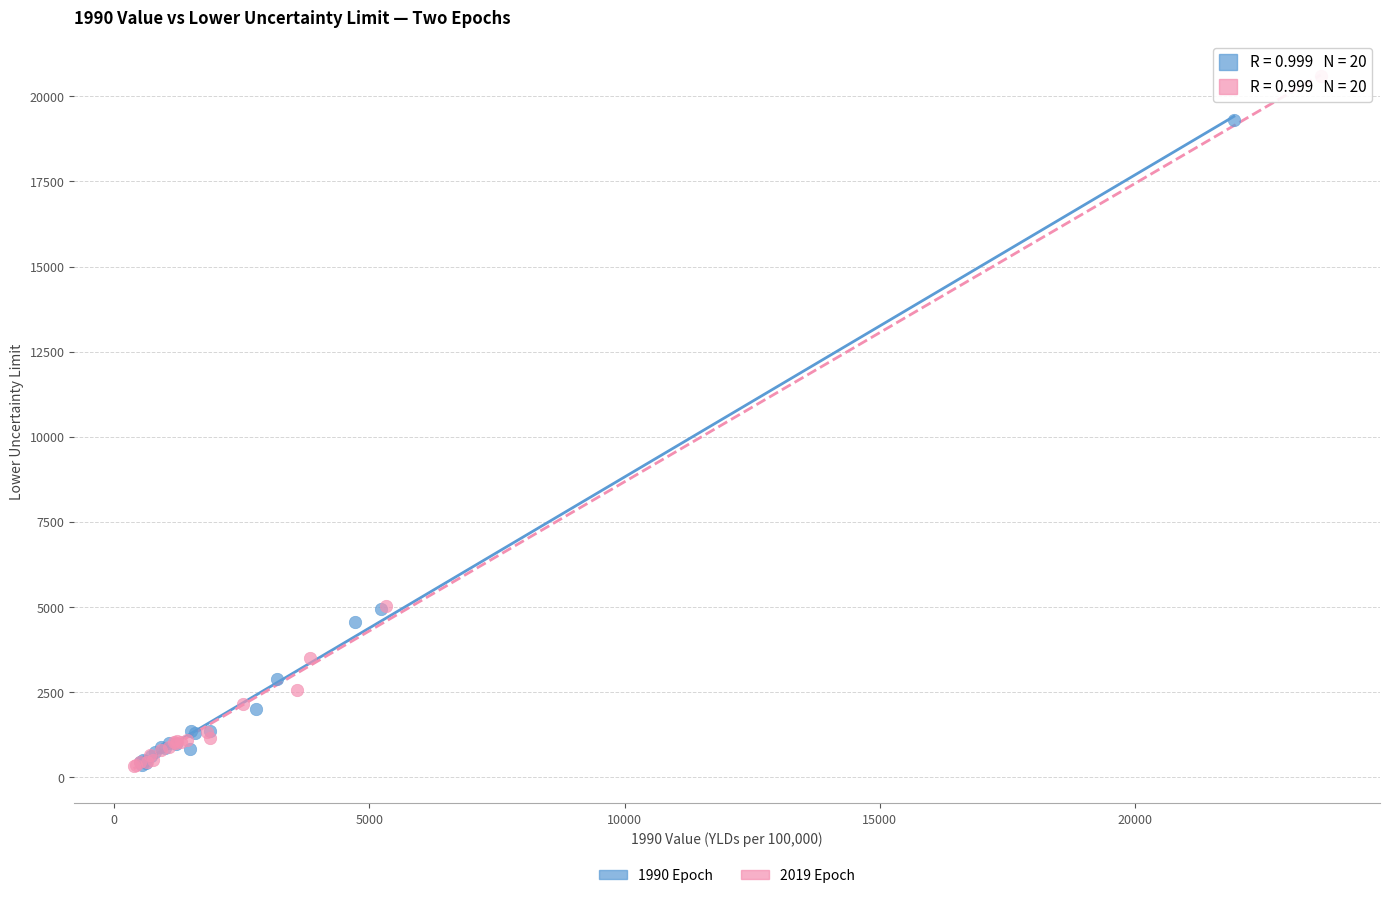

Which series has the widest spread of Y values?

2019 Epoch